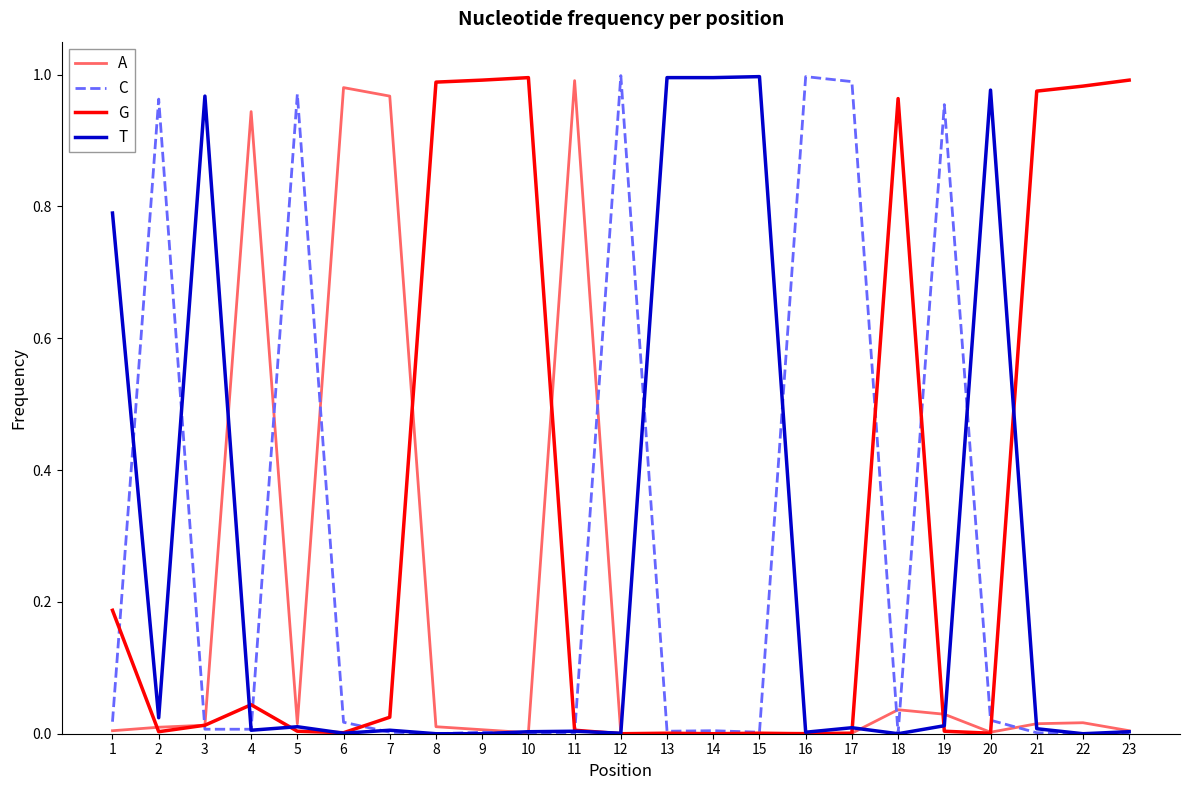

The value of A at 12 is -0.6. True or false?

False